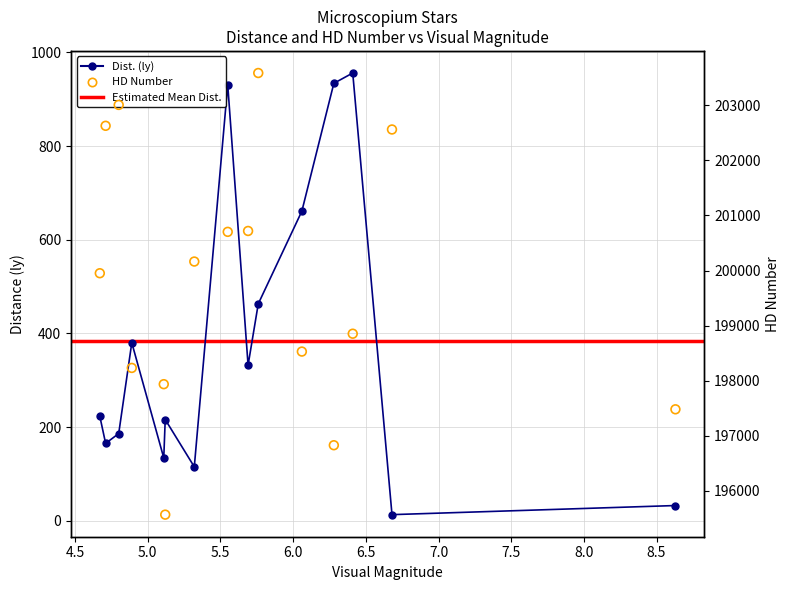

Is the value of HD at 4.71 greater than the value of Dist. (ly) at 5.32?

Yes